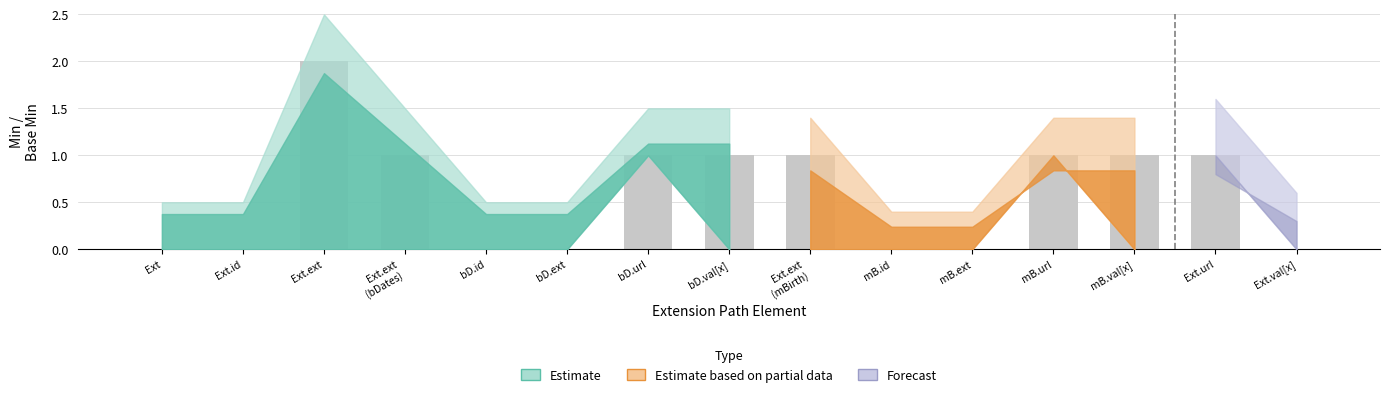

Which has a higher value, mB.id or Ext.ext?

Ext.ext